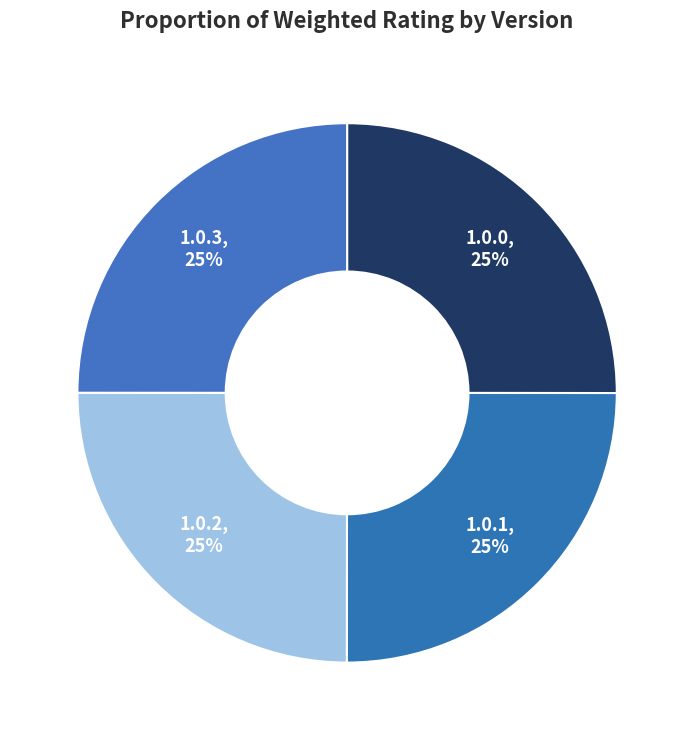

Approximately how many times larger is the value at 1.0.3 compared to 1.0.0?

1.0